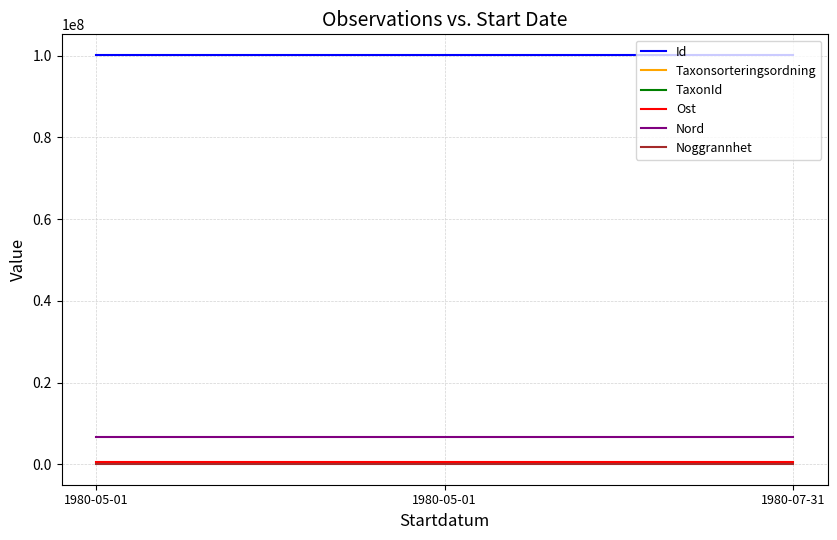

Rank the categories by Noggrannhet value from lowest to highest.

1980-05-01, 1980-05-01, 1980-07-31